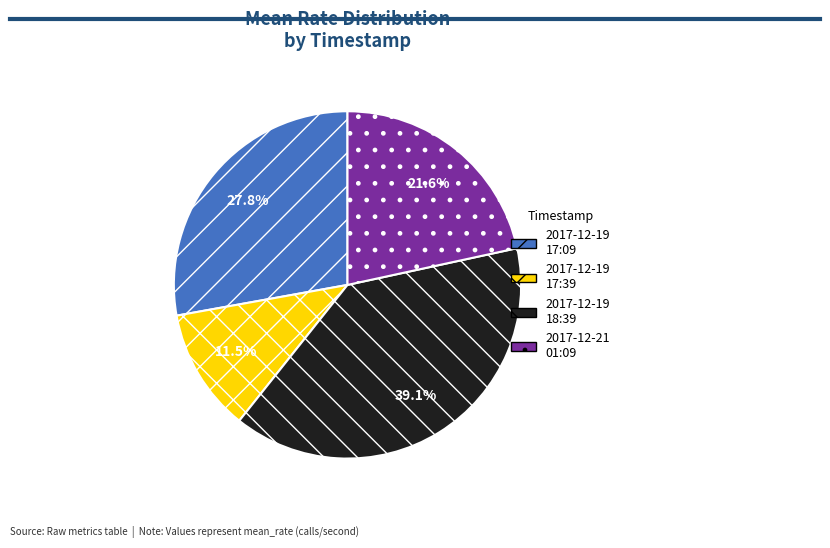

Which category has the smallest portion of the pie?

2017-12-19 17:39